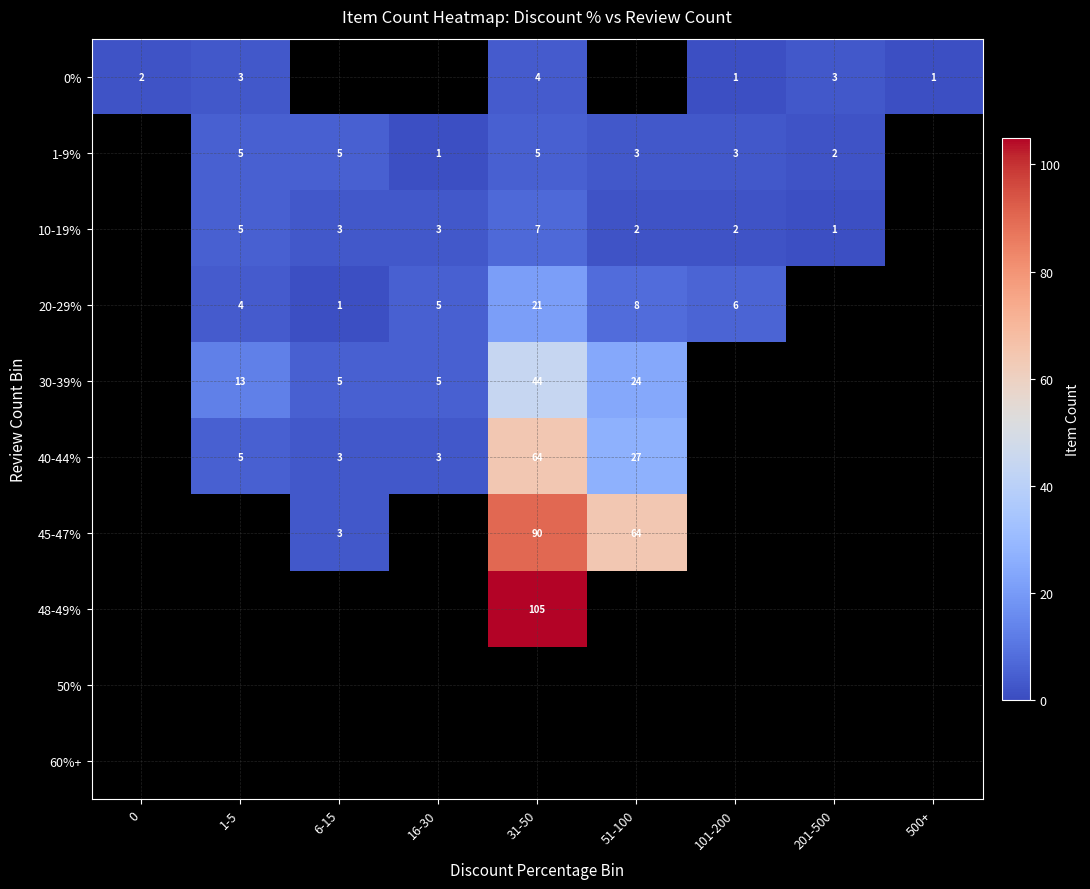

The value of 30-39% at 51-100 is 32. True or false?

False